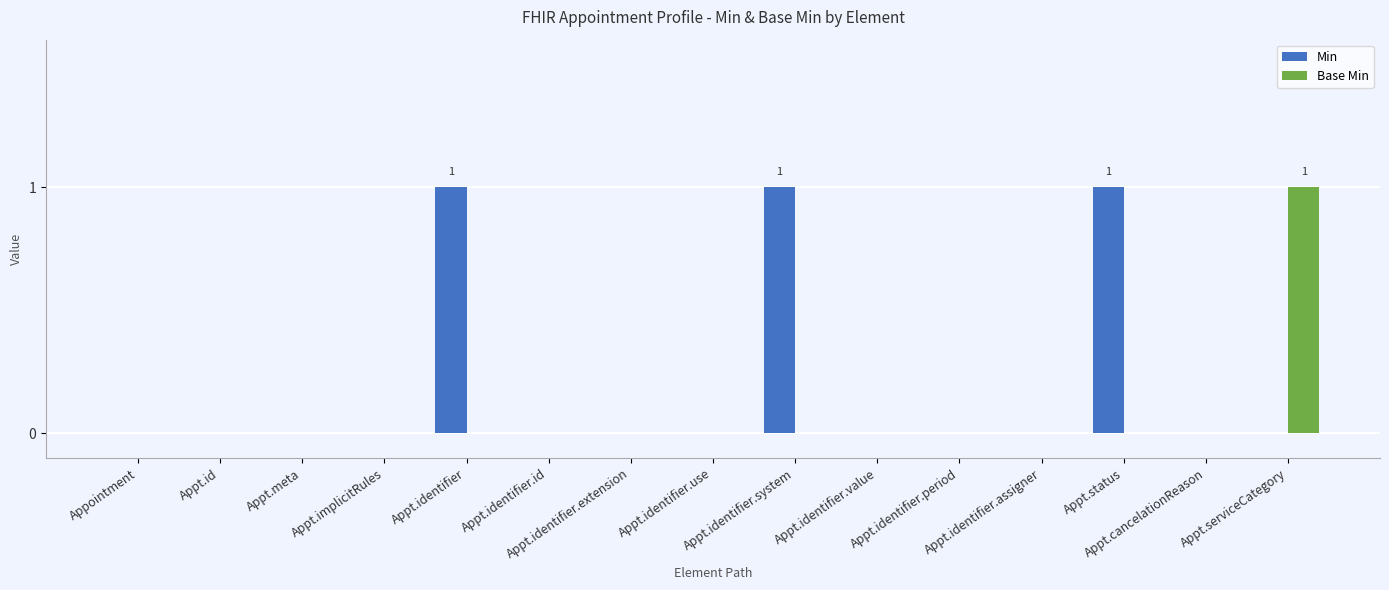

What are all the series names shown in the legend?

Min, Base Min